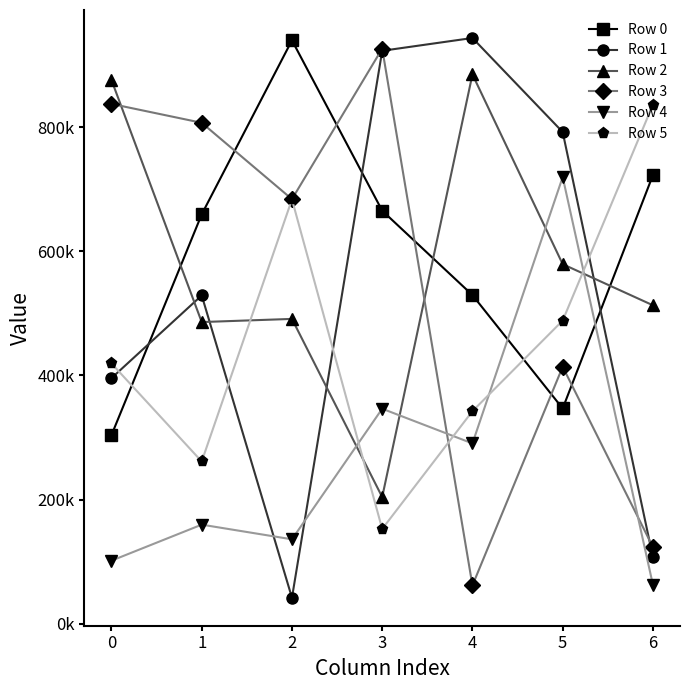

Which series has the largest total across all categories?

Row 0